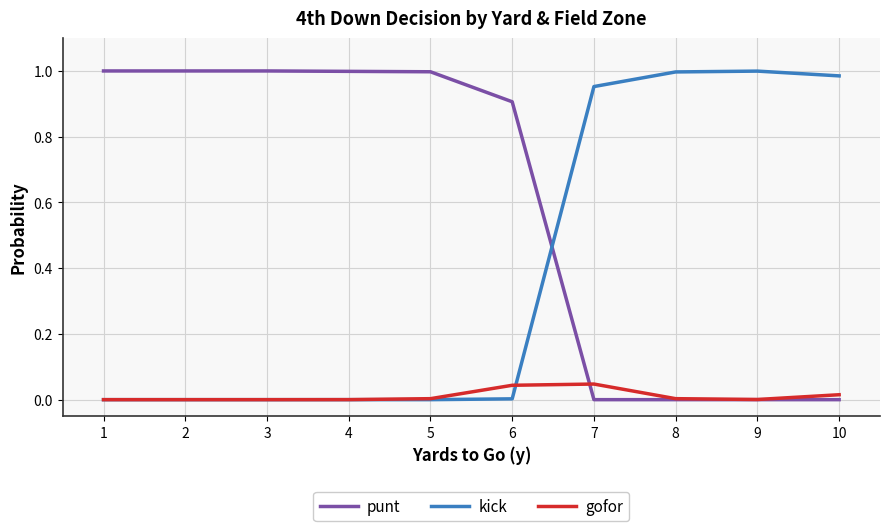

Is it true that punt equals 0.0 at 7?

True